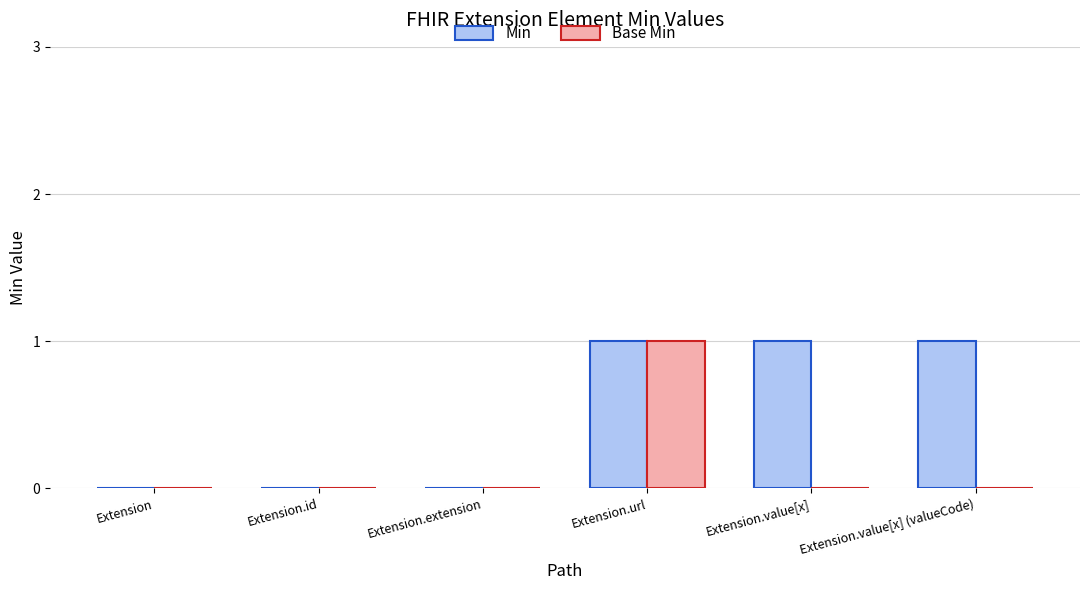

The value of Min at Extension.extension is 0. True or false?

True